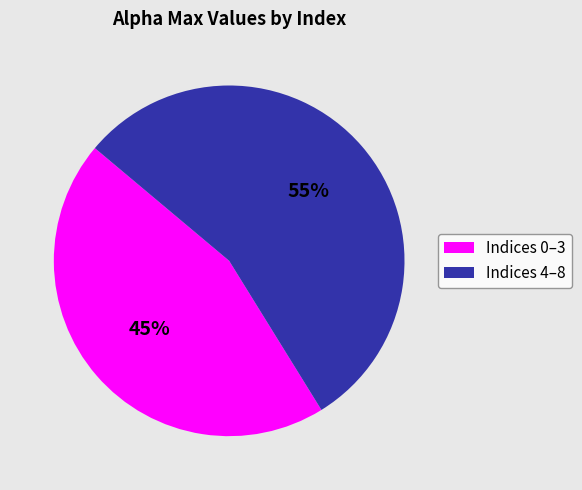

Does any single category account for the majority?

Yes